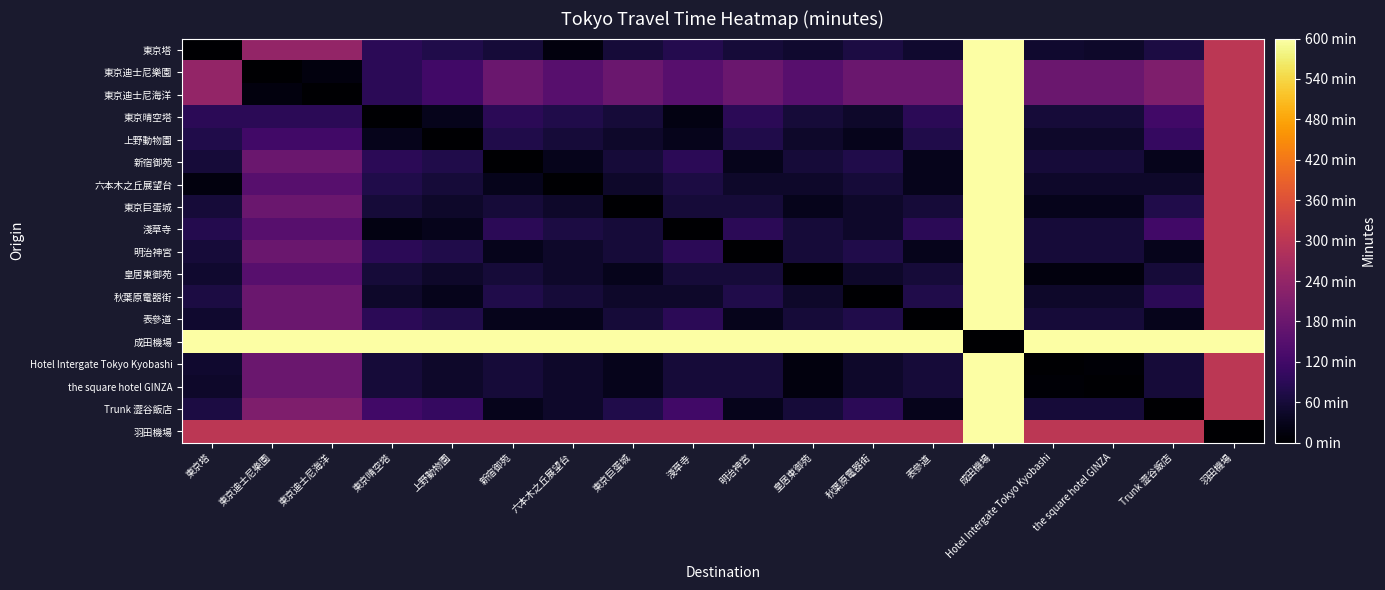

Which series changed the most between 明治神宮 and Hotel Intergate Tokyo Kyobashi?

明治神宮